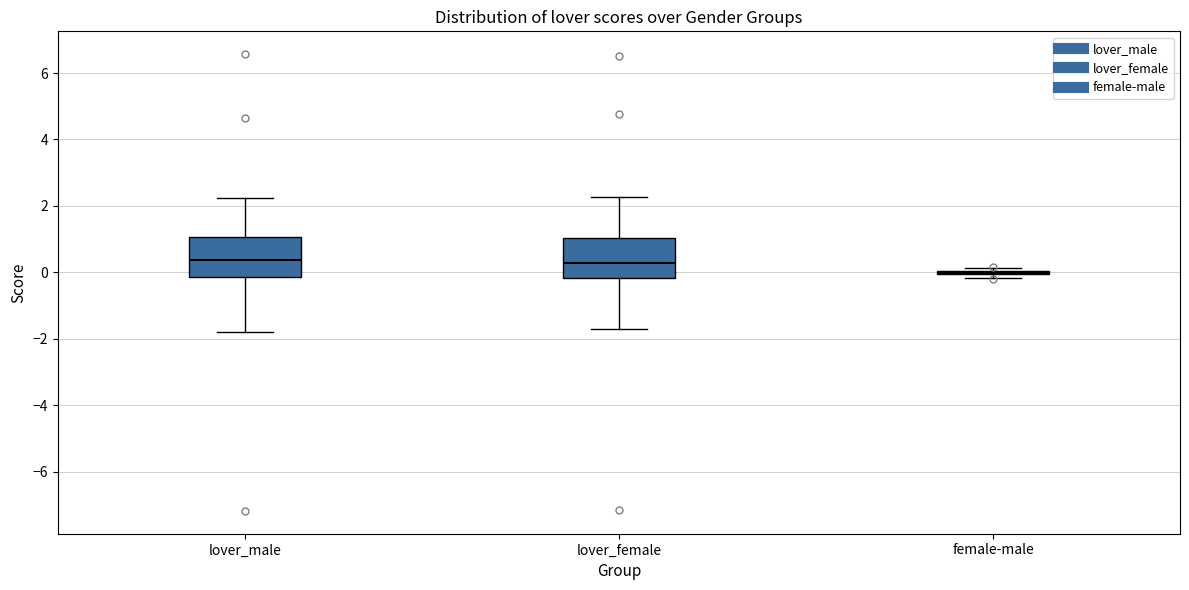

Where does the lower whisker of the box for lover_female end on the y-axis? The values are not printed on the chart, so give them approximately, as read against the axis.

-1.8